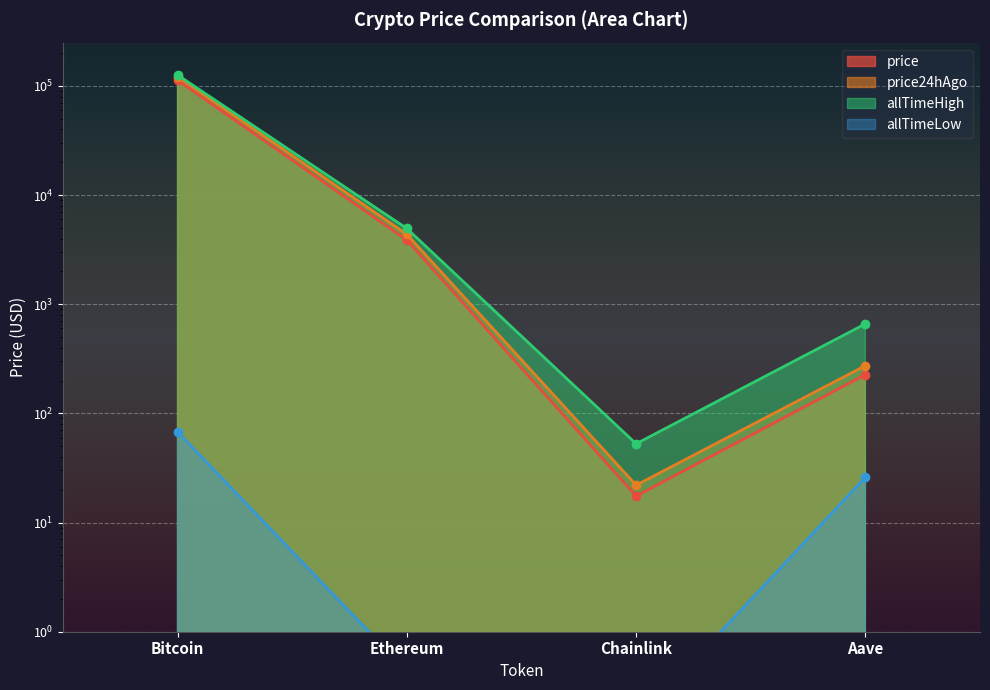

True or false: price and allTimeLow cross at least once.

False